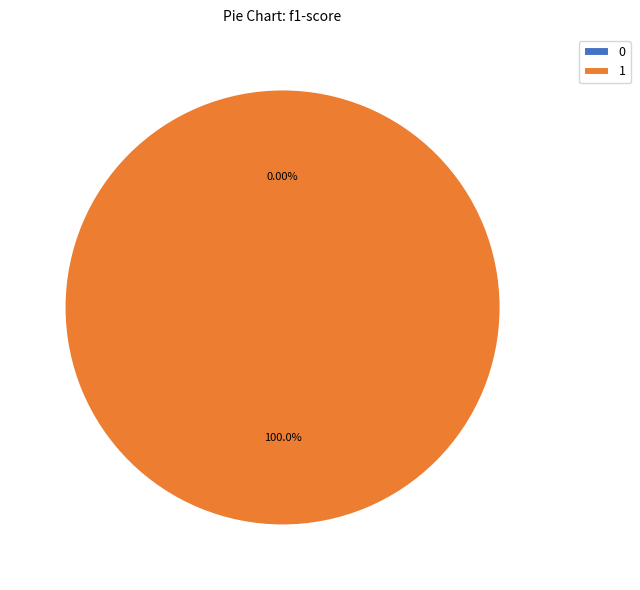

Rank the categories by value from lowest to highest.

0, 1